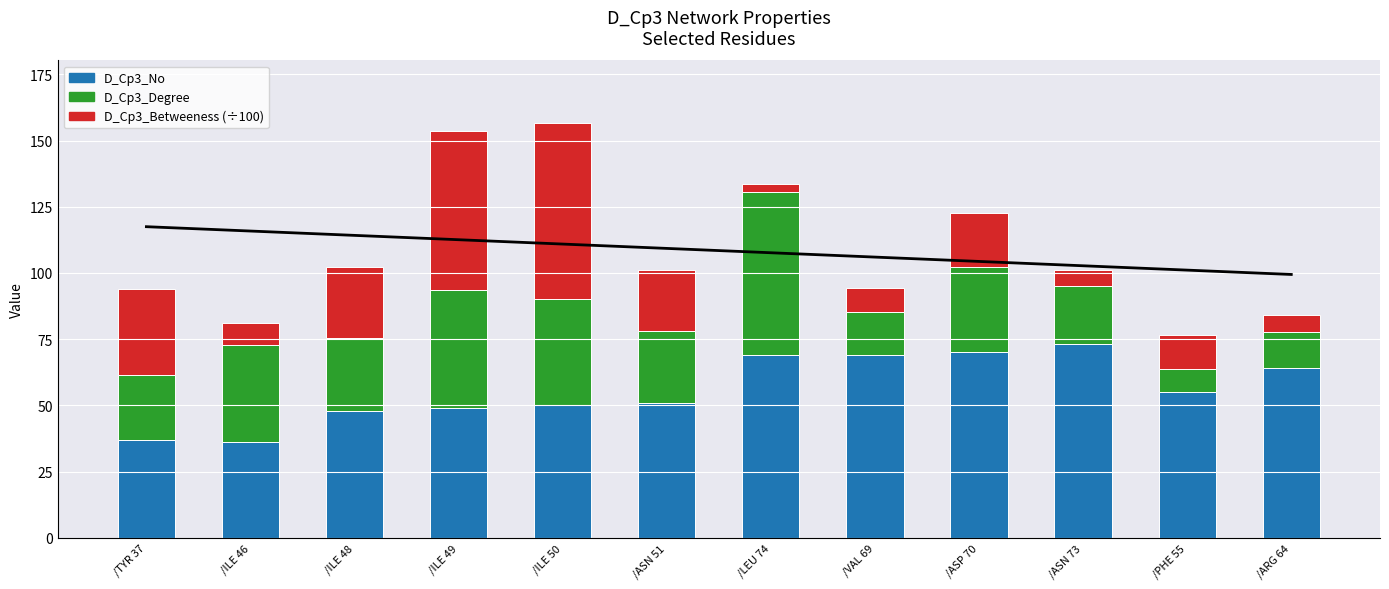

Reading right to left, list all the values displayed in this chart.

D_Cp3_No: /ARG 64=64.0	/PHE 55=55.0	/ASN 73=73.0	/ASP 70=70.0	/VAL 69=69.0	/LEU 74=69.0	/ASN 51=51.0	/ILE 50=50.0	/ILE 49=49.0	/ILE 48=48.0	/ILE 46=36.0	/TYR 37=37.0
D_Cp3_Degree: /ARG 64=13.6	/PHE 55=8.5	/ASN 73=22.2	/ASP 70=32.2	/VAL 69=16.4	/LEU 74=61.4	/ASN 51=27.0	/ILE 50=40.3	/ILE 49=44.5	/ILE 48=27.5	/ILE 46=36.7	/TYR 37=24.3
D_Cp3_Betweeness (÷100): /ARG 64=6.7	/PHE 55=12.9	/ASN 73=6.0	/ASP 70=20.2	/VAL 69=8.8	/LEU 74=3.3	/ASN 51=23.1	/ILE 50=66.5	/ILE 49=60.2	/ILE 48=26.9	/ILE 46=8.6	/TYR 37=32.5